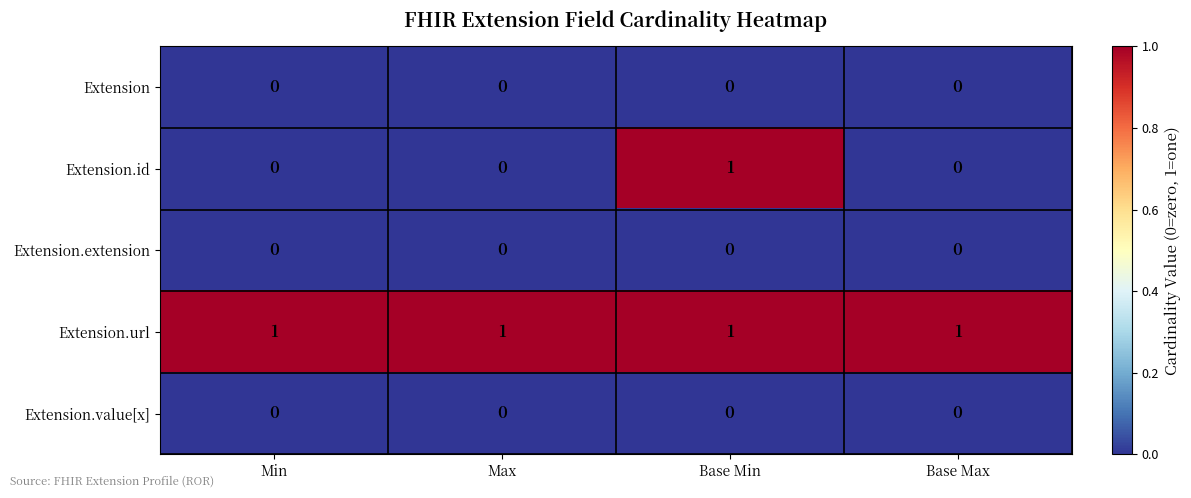

Reading left to right, extract all data points from this chart.

Extension: Min=0	Max=0	Base Min=0	Base Max=0
Extension.id: Min=0	Max=0	Base Min=1	Base Max=0
Extension.extension: Min=0	Max=0	Base Min=0	Base Max=0
Extension.url: Min=1	Max=1	Base Min=1	Base Max=1
Extension.value[x]: Min=0	Max=0	Base Min=0	Base Max=0